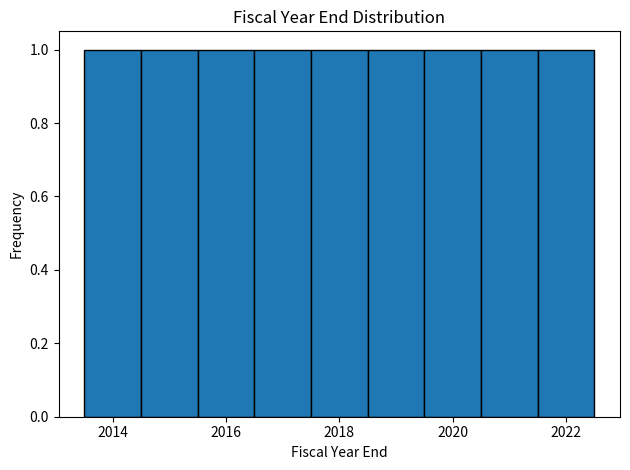

Reading left to right, list every bar in this chart as the range it spans on the x-axis followed by its height. Neither the bar edges nor the heights are printed on the chart, so give them approximately, as read against the axes.

2013.5 to 2014.5: 1
2014.5 to 2015.5: 1
2015.5 to 2016.5: 1
2016.5 to 2017.5: 1
2017.5 to 2018.5: 1
2018.5 to 2019.5: 1
2019.5 to 2020.5: 1
2020.5 to 2021.5: 1
2021.5 to 2022.5: 1